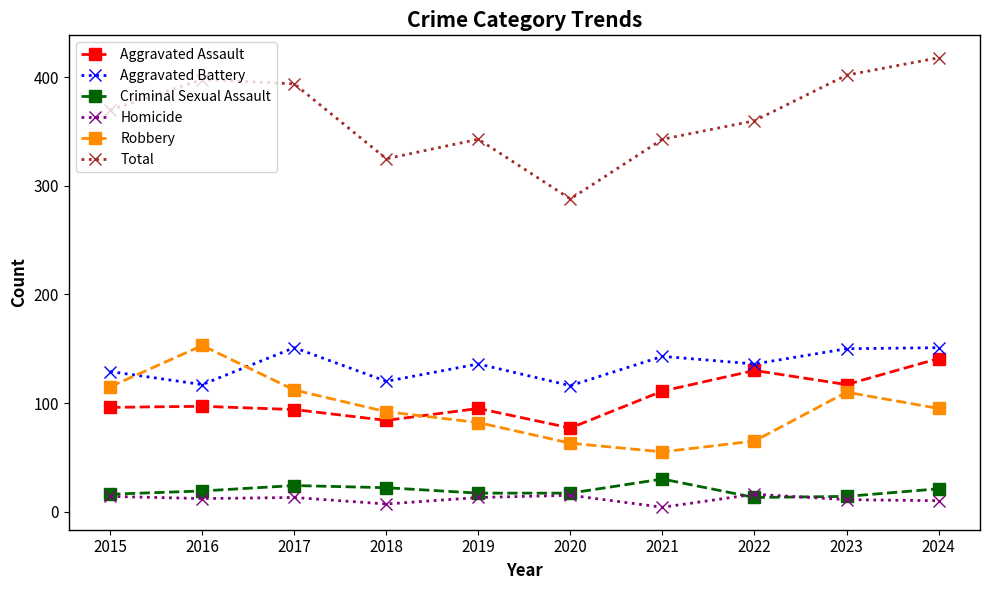

In Robbery, how many points are lower than both neighbors (excluding endpoints)?

1